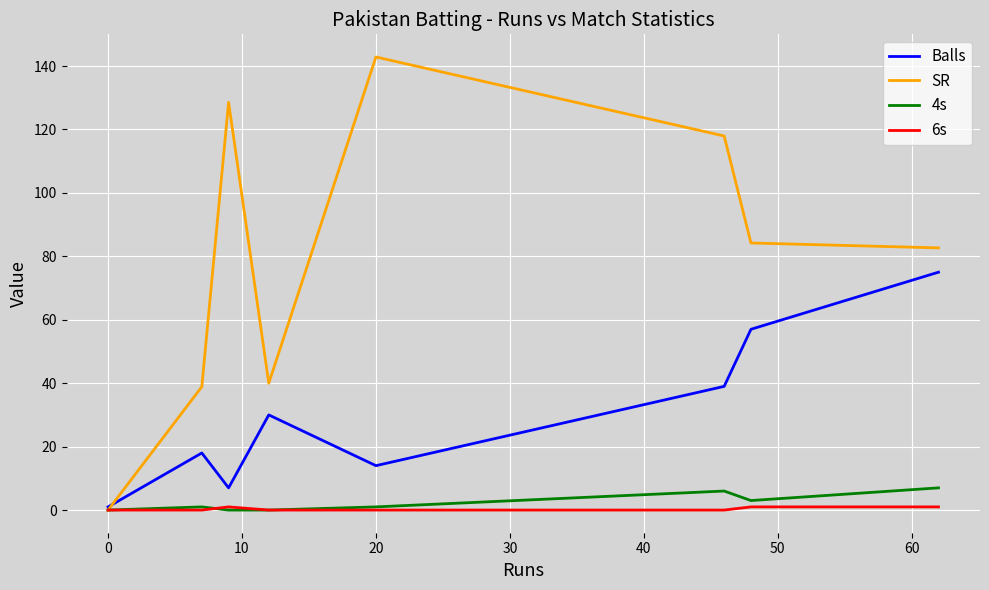

Which series has the widest spread of values?

SR